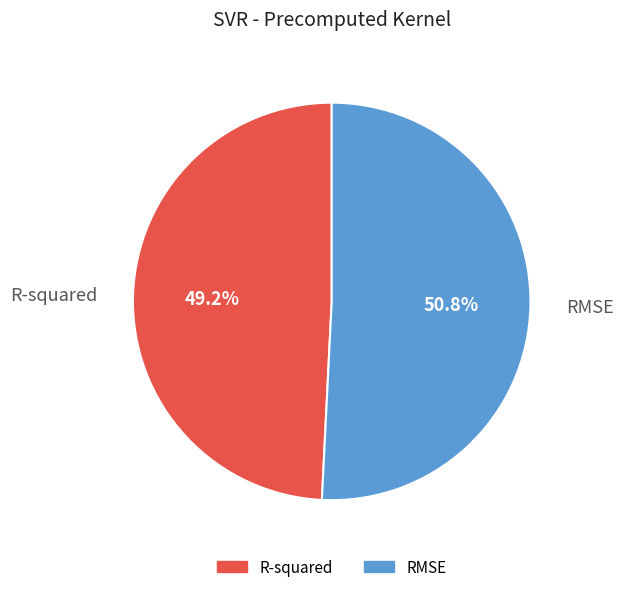

Which slice is the largest?

RMSE